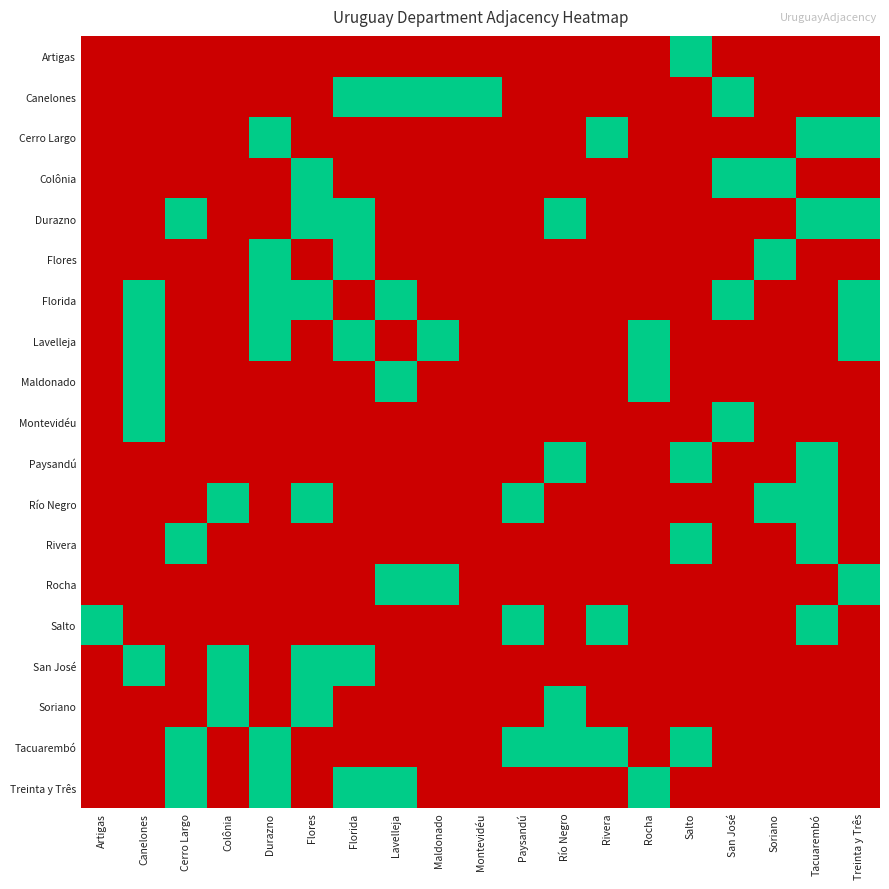

At which category is the sum across all series the highest?

Durazno